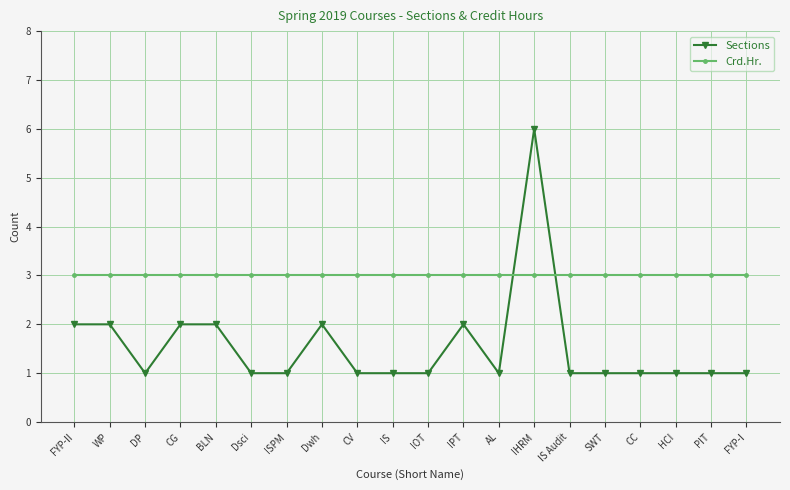

The value of Crd.Hr. at IS is 3. True or false?

True